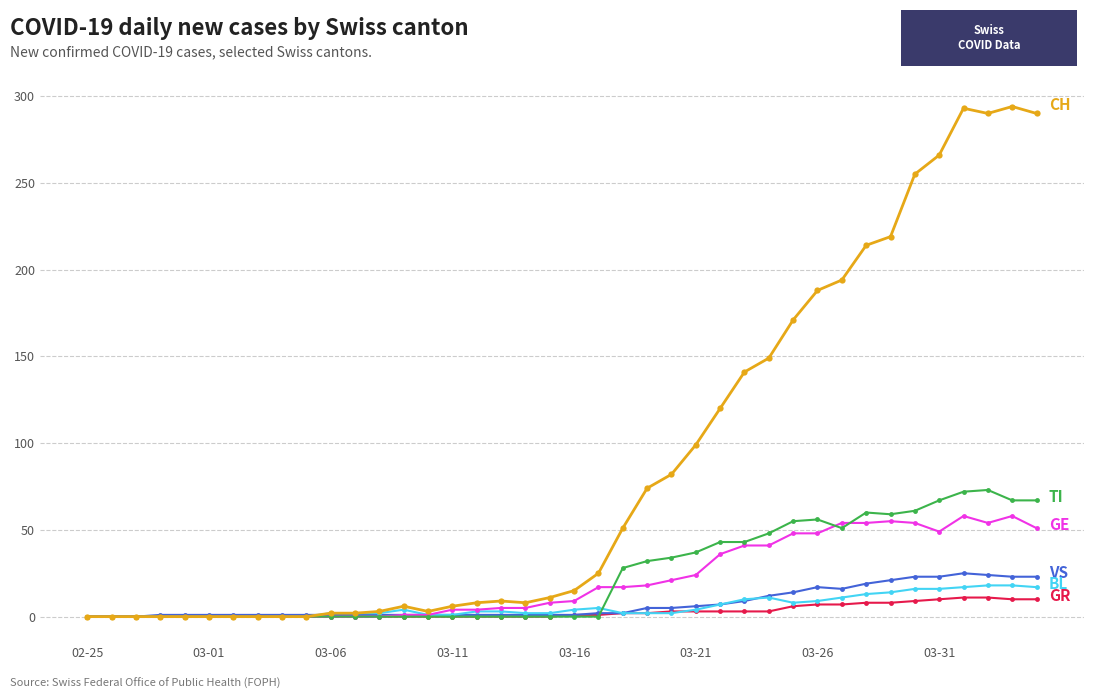

What is the greatest value displayed?

294